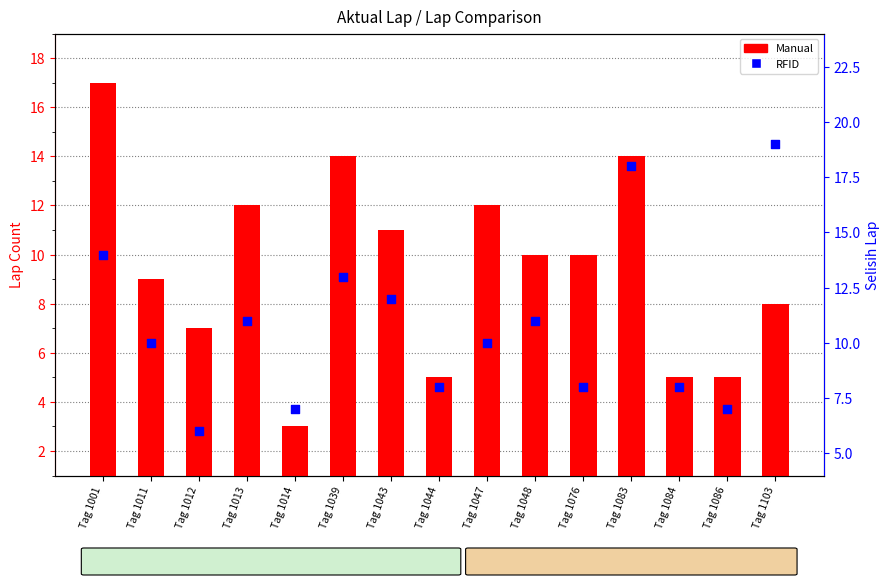

Which series has the largest total across all categories?

RFID